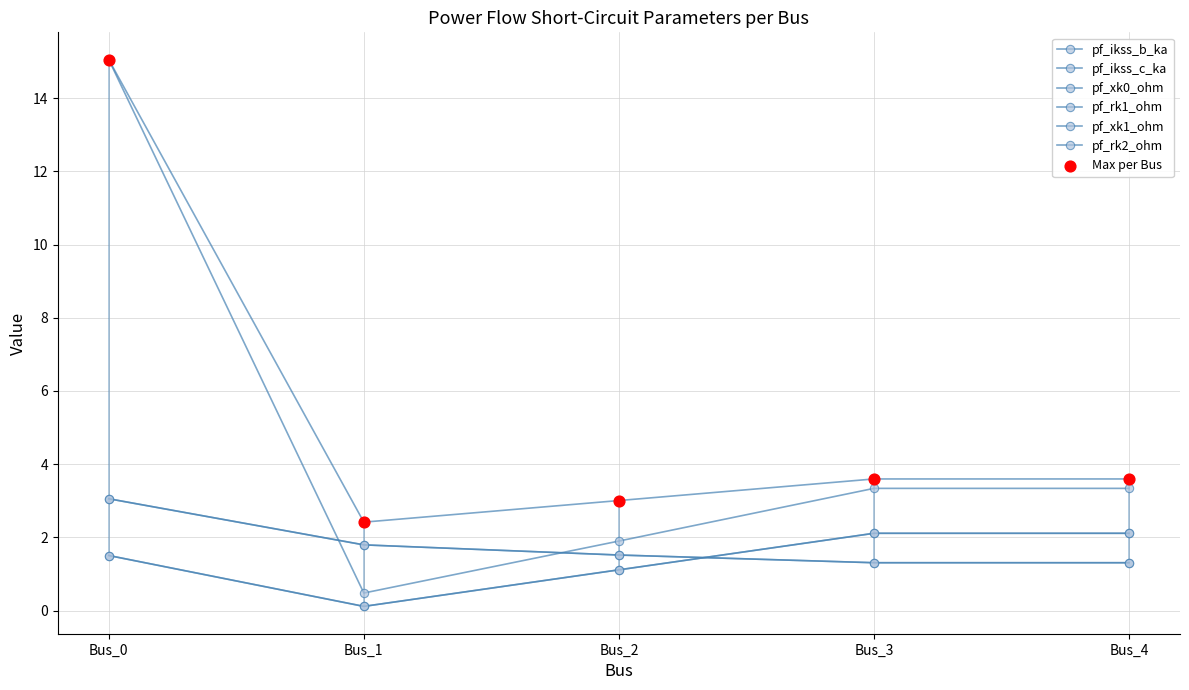

Which series reaches the maximum Y coordinate?

pf_xk1_ohm